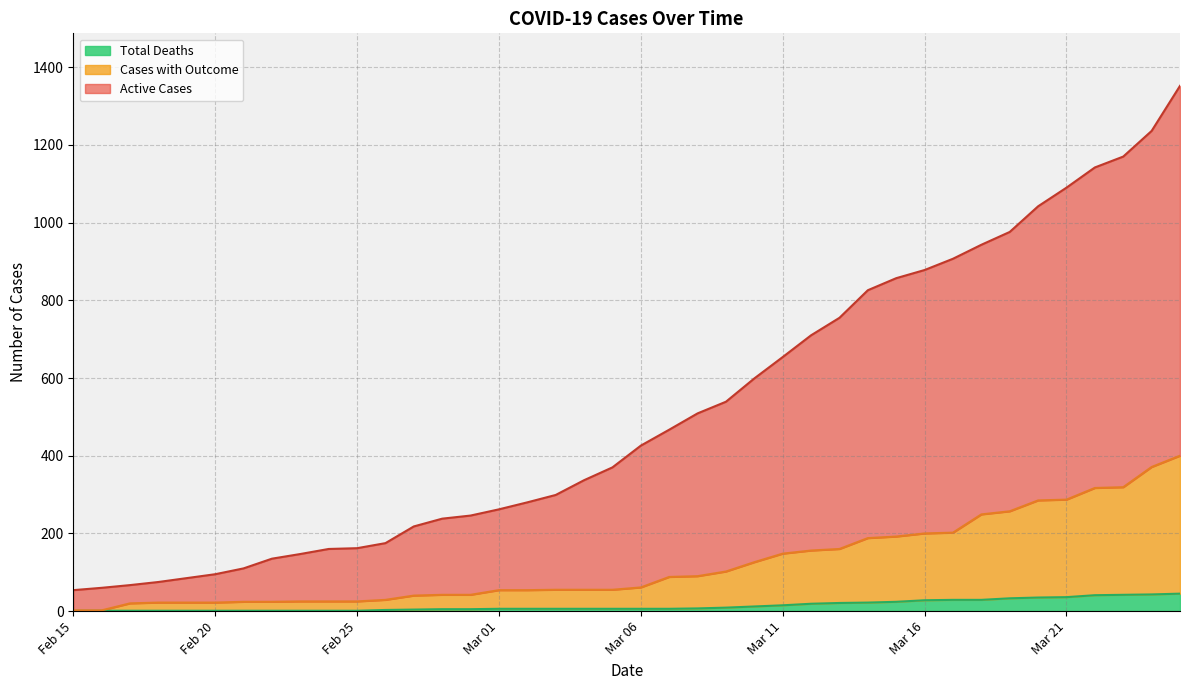

What is the maximum value for Active Cases?

1352